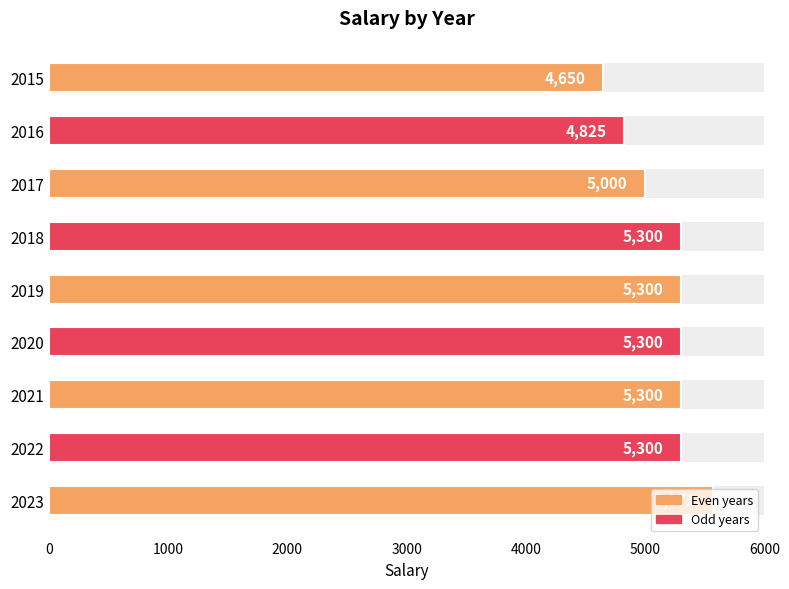

Count the number of values greater than 5300.

1